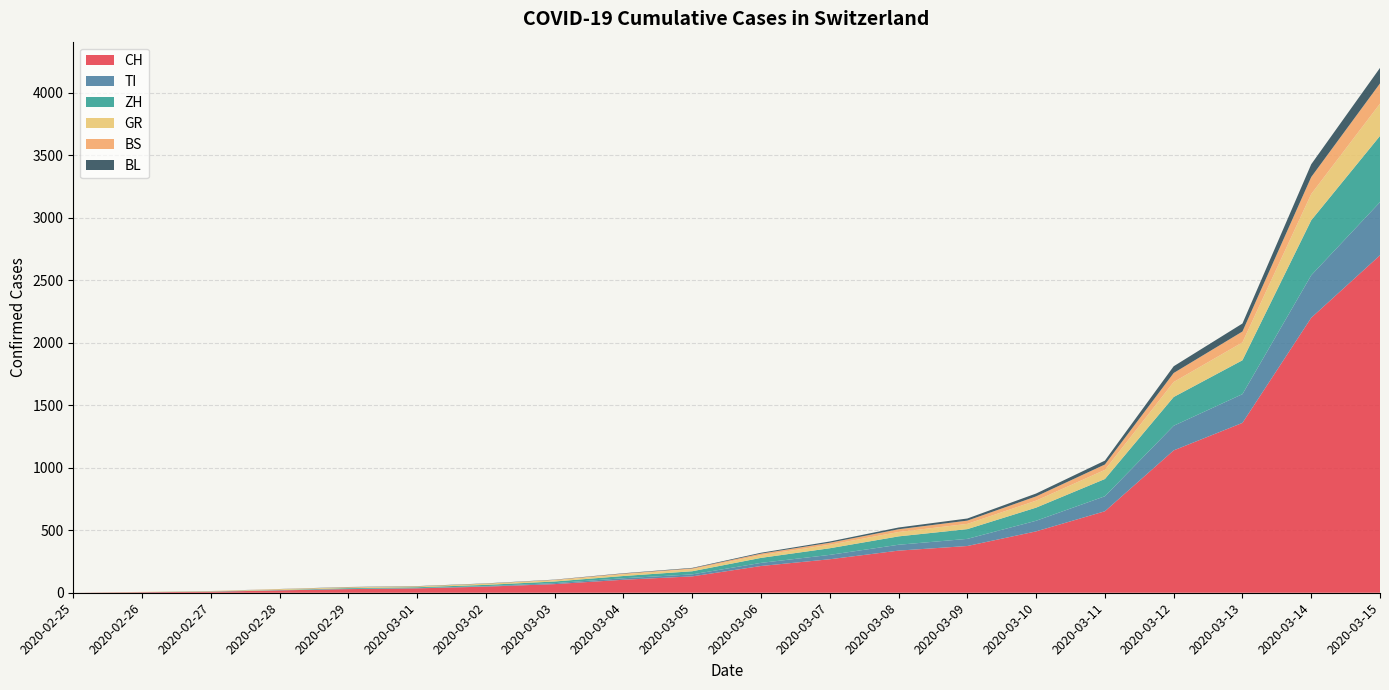

Reading left to right, transcribe all the data shown in this chart.

CH: 2020-02-25=0	2020-02-26=4	2020-02-27=8	2020-02-28=19	2020-02-29=29	2020-03-01=35	2020-03-02=49	2020-03-03=69	2020-03-04=104	2020-03-05=131	2020-03-06=214	2020-03-07=268	2020-03-08=337	2020-03-09=374	2020-03-10=491	2020-03-11=652	2020-03-12=1139	2020-03-13=1359	2020-03-14=2200	2020-03-15=2700
TI: 2020-02-25=0	2020-02-26=1	2020-02-27=1	2020-02-28=1	2020-02-29=2	2020-03-01=2	2020-03-02=4	2020-03-03=8	2020-03-04=12	2020-03-05=16	2020-03-06=25	2020-03-07=35	2020-03-08=47	2020-03-09=57	2020-03-10=85	2020-03-11=120	2020-03-12=197	2020-03-13=230	2020-03-14=340	2020-03-15=425
ZH: 2020-02-25=0	2020-02-26=0	2020-02-27=2	2020-02-28=2	2020-02-29=6	2020-03-01=7	2020-03-02=10	2020-03-03=13	2020-03-04=18	2020-03-05=25	2020-03-06=40	2020-03-07=53	2020-03-08=67	2020-03-09=78	2020-03-10=105	2020-03-11=138	2020-03-12=230	2020-03-13=271	2020-03-14=440	2020-03-15=530
GR: 2020-02-25=0	2020-02-26=2	2020-02-27=2	2020-02-28=6	2020-02-29=6	2020-03-01=6	2020-03-02=9	2020-03-03=10	2020-03-04=14	2020-03-05=16	2020-03-06=22	2020-03-07=28	2020-03-08=35	2020-03-09=42	2020-03-10=56	2020-03-11=73	2020-03-12=120	2020-03-13=143	2020-03-14=210	2020-03-15=258
BS: 2020-02-25=0	2020-02-26=0	2020-02-27=1	2020-02-28=1	2020-02-29=1	2020-03-01=1	2020-03-02=1	2020-03-03=3	2020-03-04=5	2020-03-05=7	2020-03-06=12	2020-03-07=16	2020-03-08=22	2020-03-09=26	2020-03-10=34	2020-03-11=43	2020-03-12=72	2020-03-13=87	2020-03-14=136	2020-03-15=162
BL: 2020-02-25=0	2020-02-26=0	2020-02-27=0	2020-02-28=1	2020-02-29=2	2020-03-01=2	2020-03-02=2	2020-03-03=2	2020-03-04=3	2020-03-05=4	2020-03-06=7	2020-03-07=10	2020-03-08=14	2020-03-09=17	2020-03-10=23	2020-03-11=31	2020-03-12=54	2020-03-13=64	2020-03-14=102	2020-03-15=124